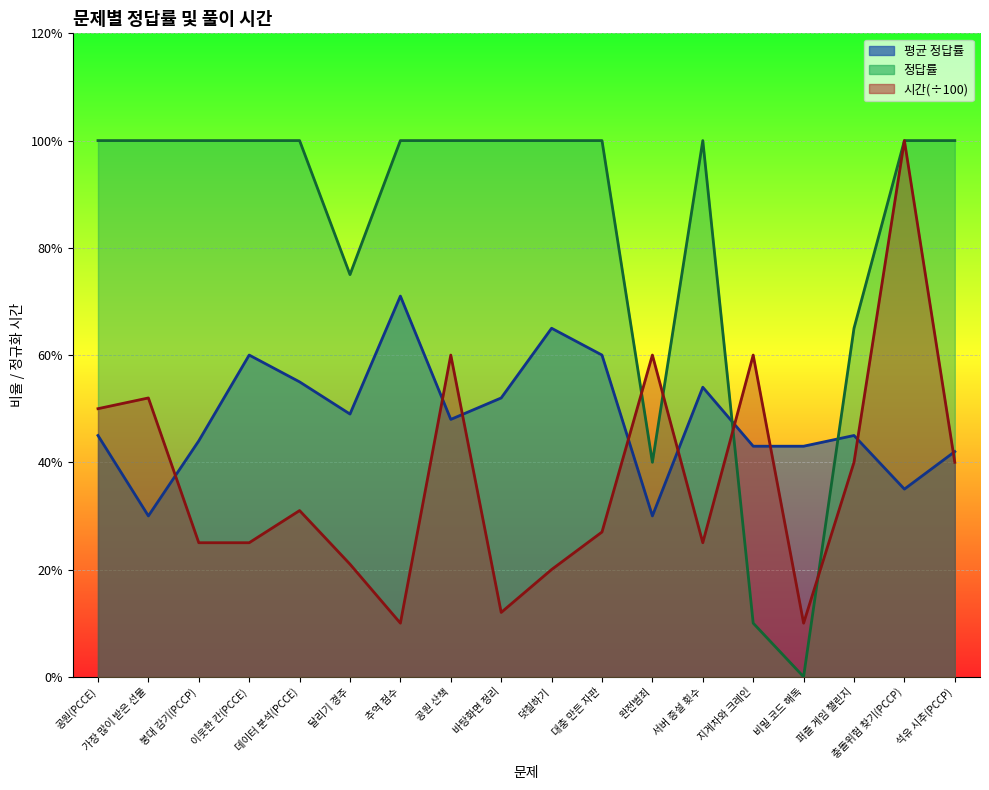

Which series changed the most between 붕대 감기(PCCP) and 바탕화면 정리?

시간